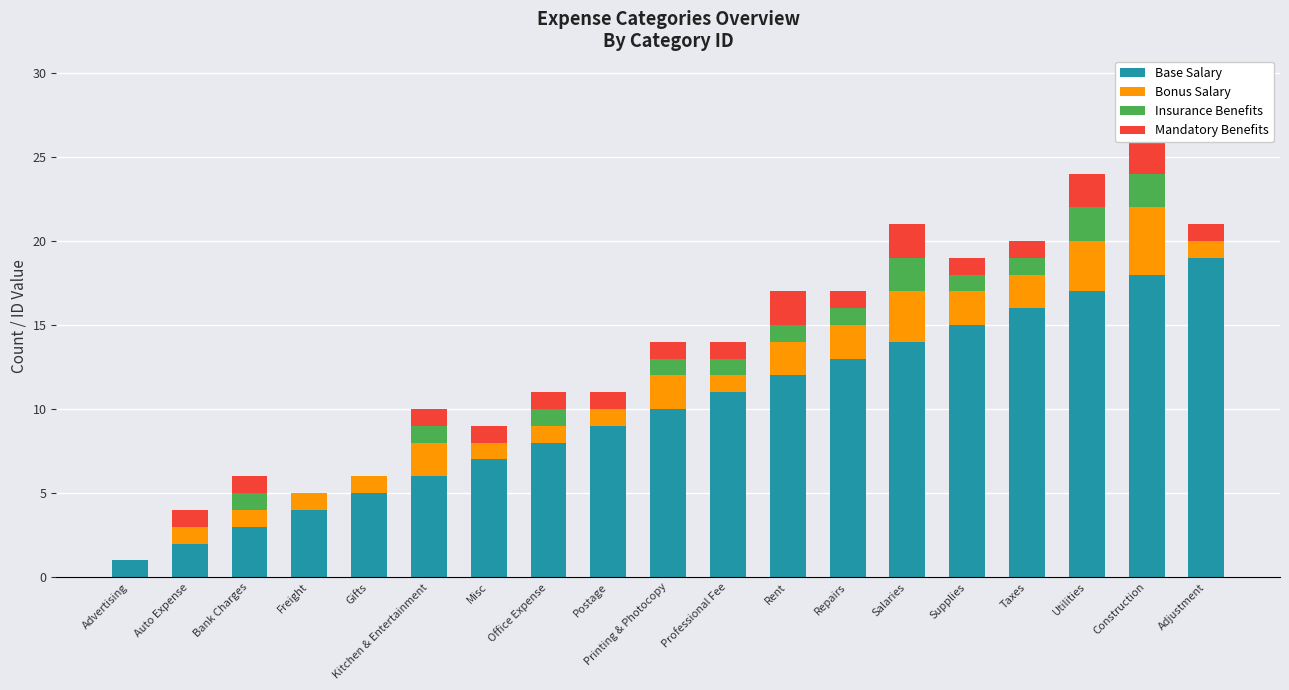

How many values in the Mandatory Benefits series exceed 1?

4